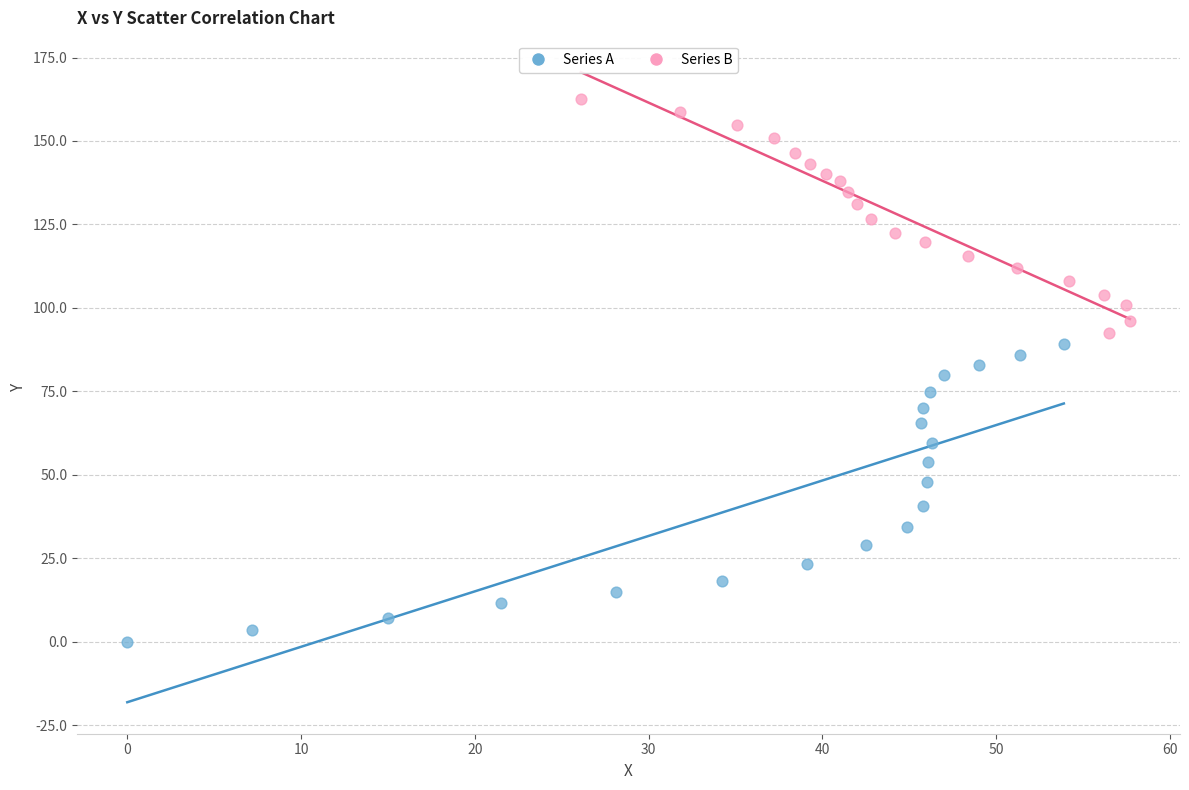

Which series reaches the minimum Y coordinate?

Series A